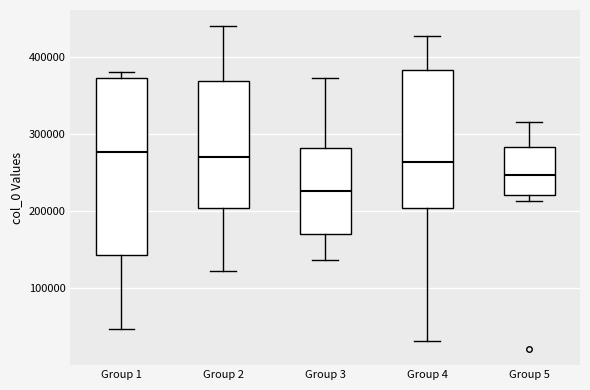

Where does the lower whisker of the box for Group 3 end on the y-axis? The values are not printed on the chart, so give them approximately, as read against the axis.

140000